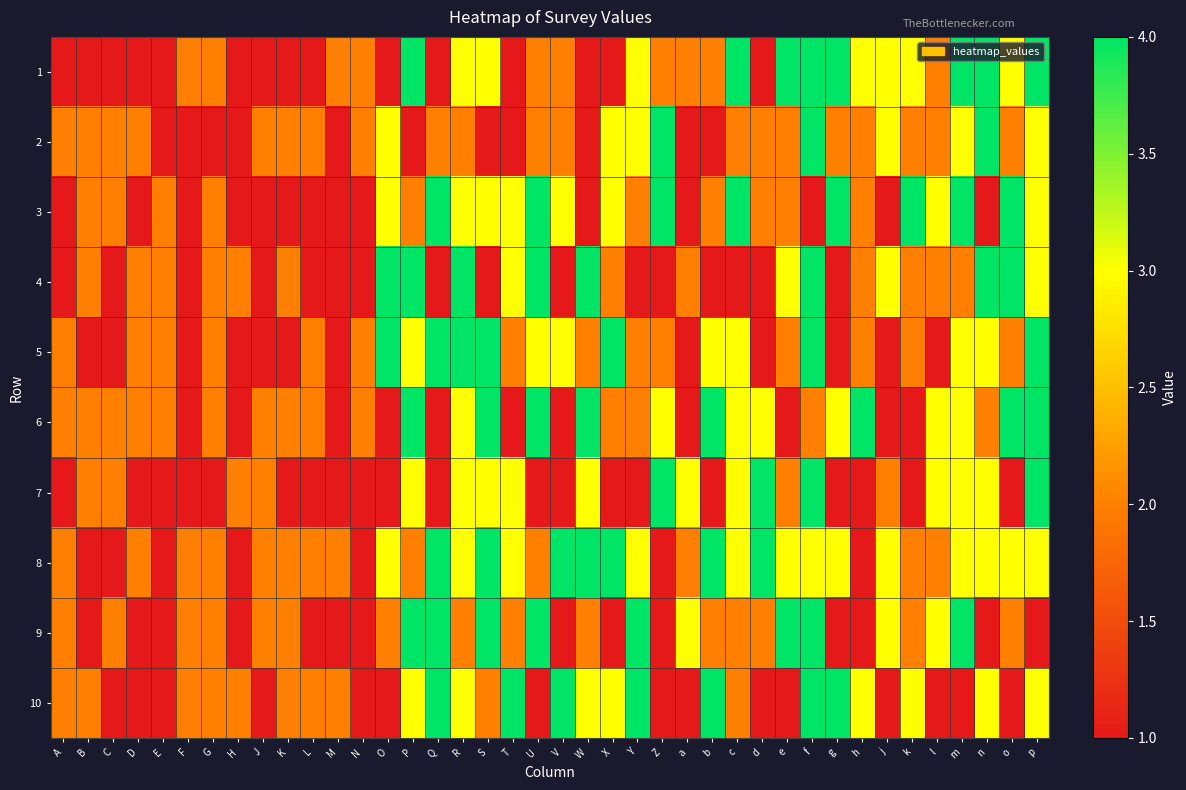

How many distinct data groups are displayed?

10